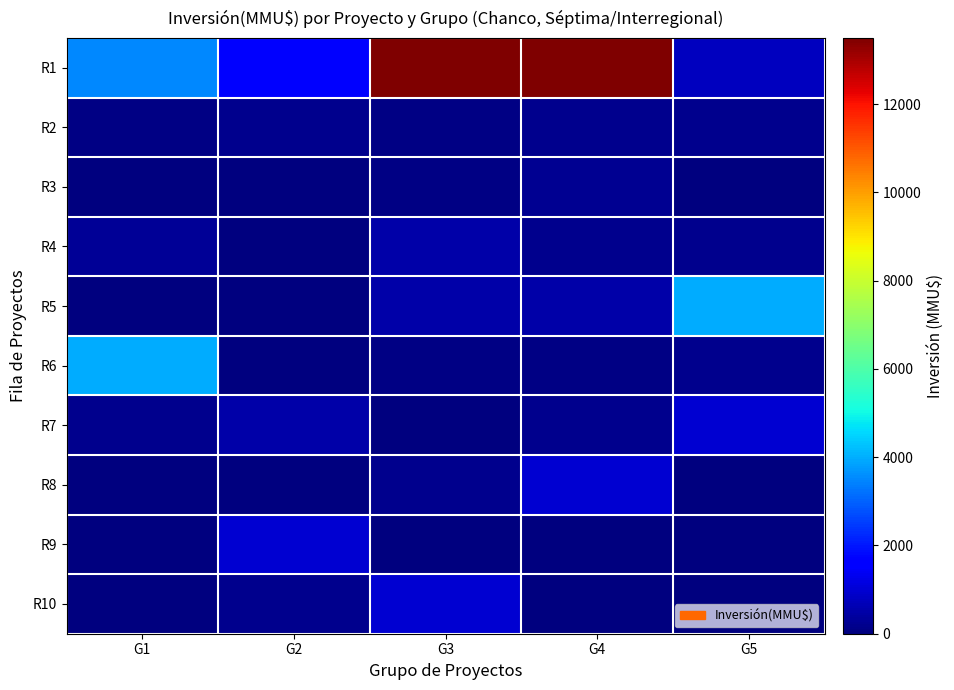

At which category is the sum across all series the highest?

G3